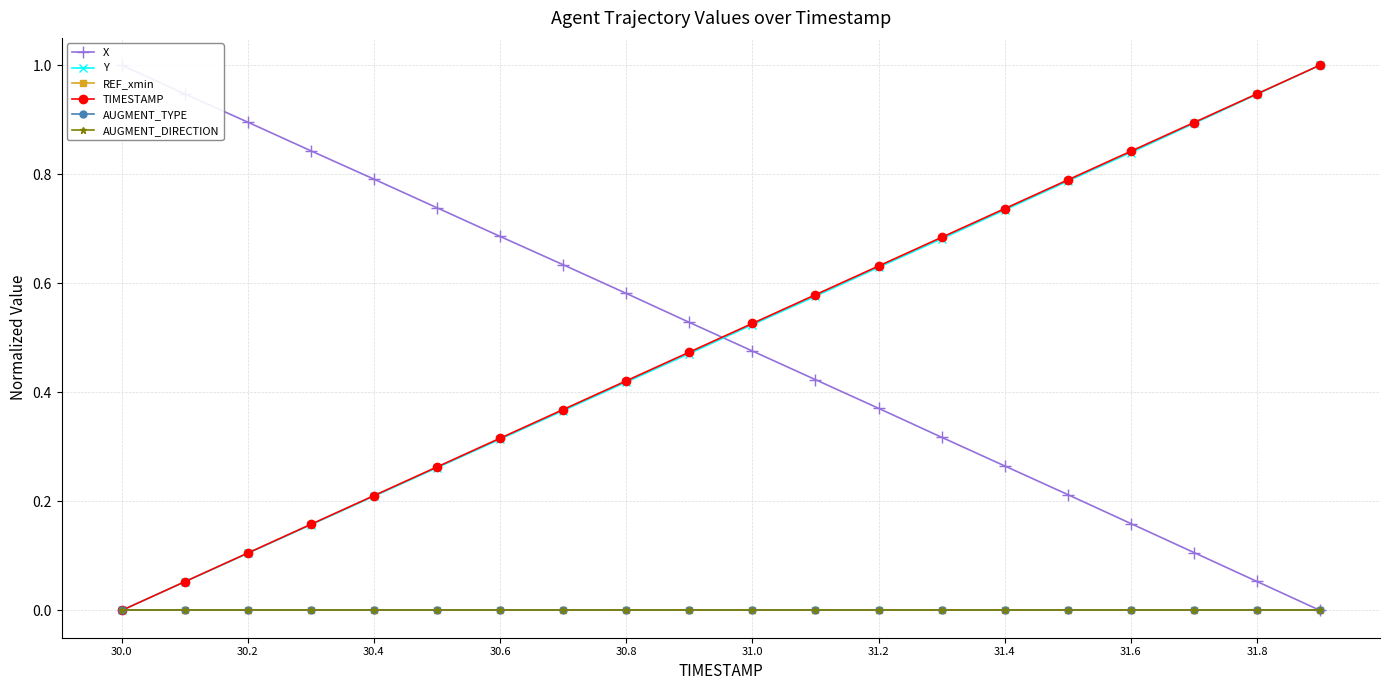

What is the value of the Y point at the 16th from the left?

0.8